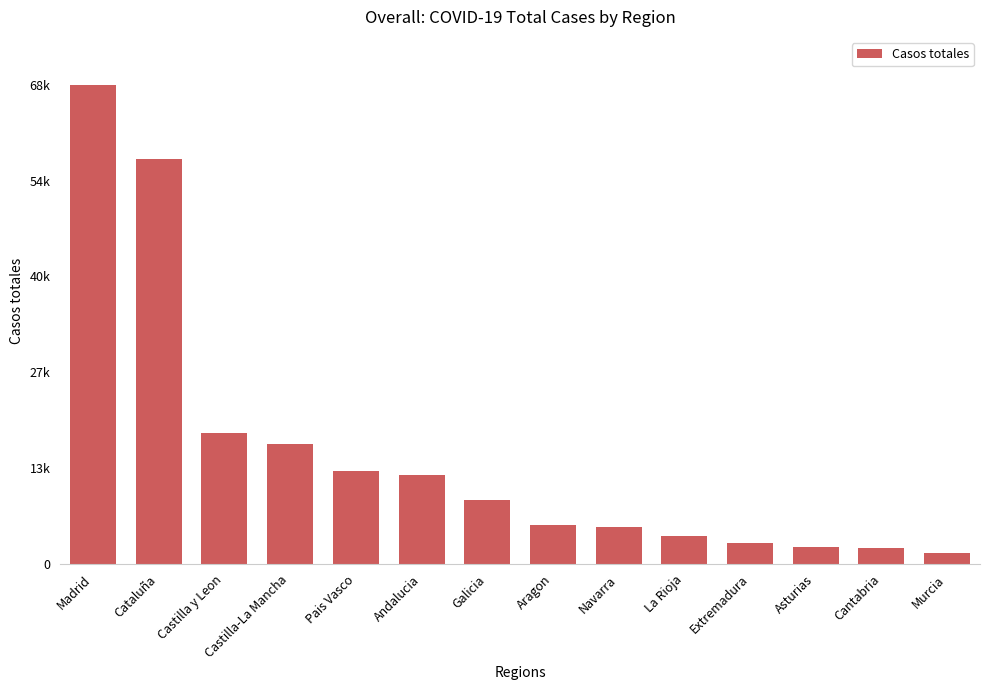

The value at Aragon is 1271. True or false?

False